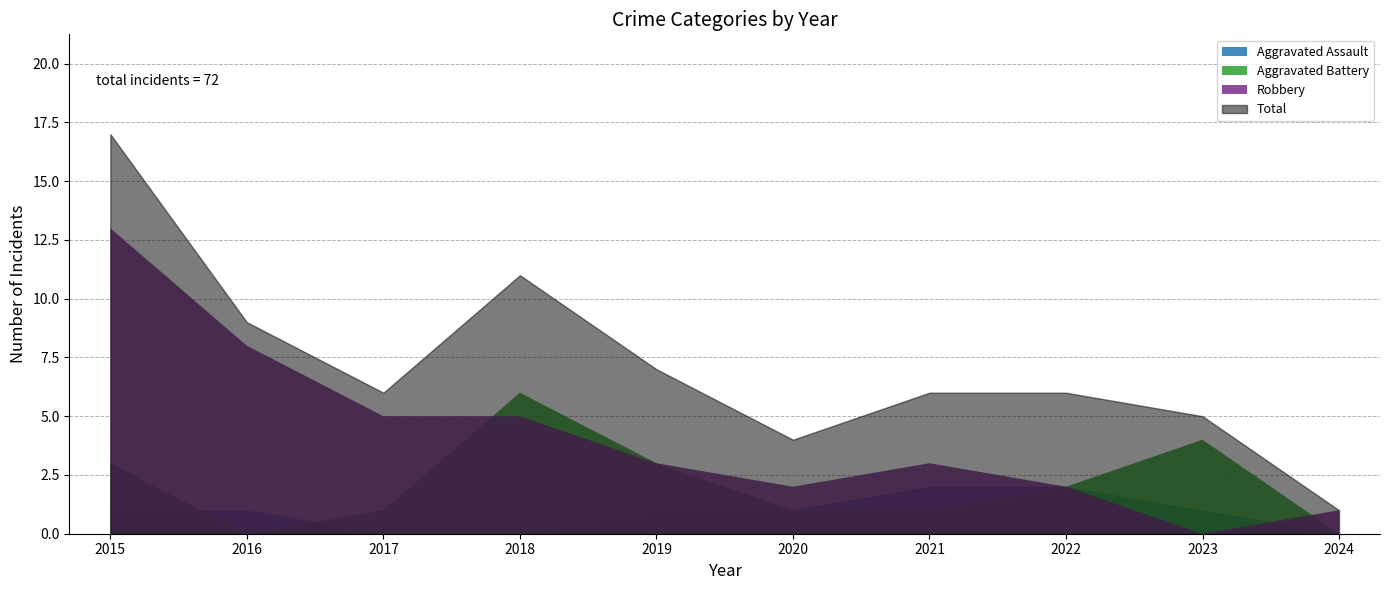

Does the chart display data point markers on the line(s)?

No